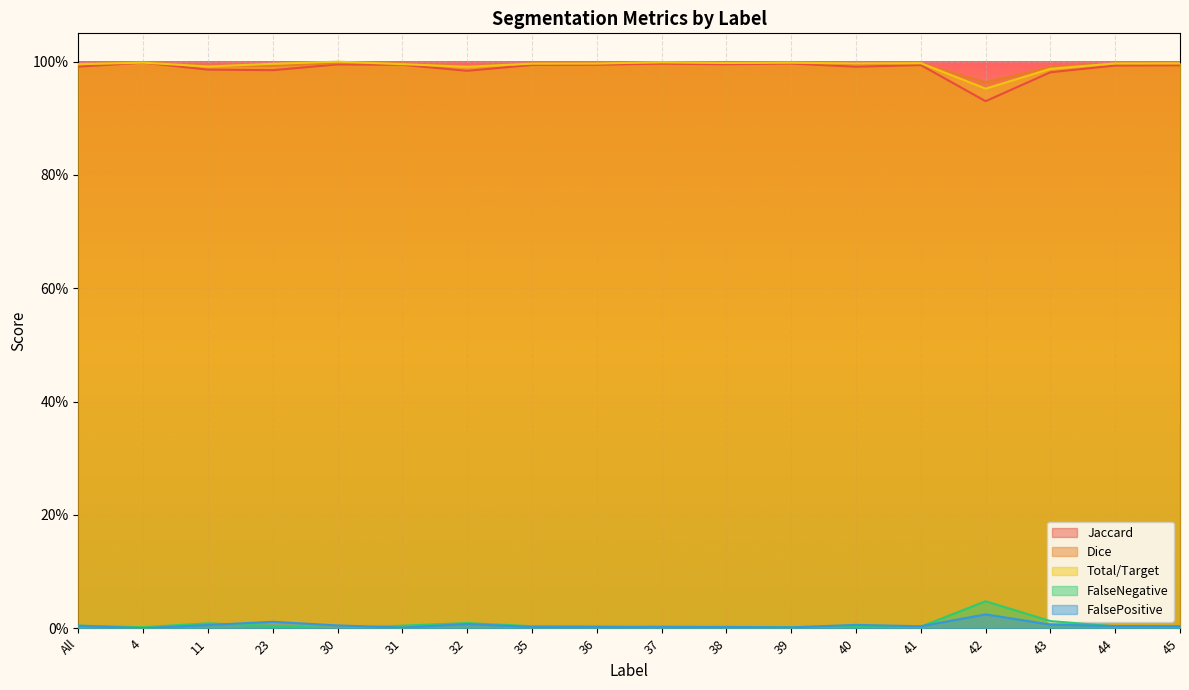

What is the sum of the Jaccard values at 38 and 35?

2.0